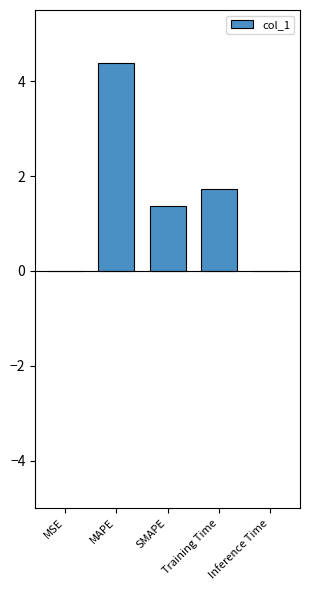

Approximately how many times larger is the value at MAPE compared to Training Time?

2.6